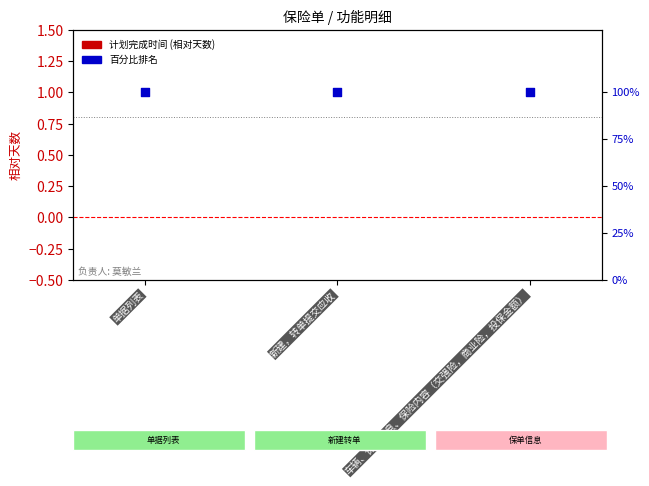

What is the total value across all series at 新建，转单提交应收?

100